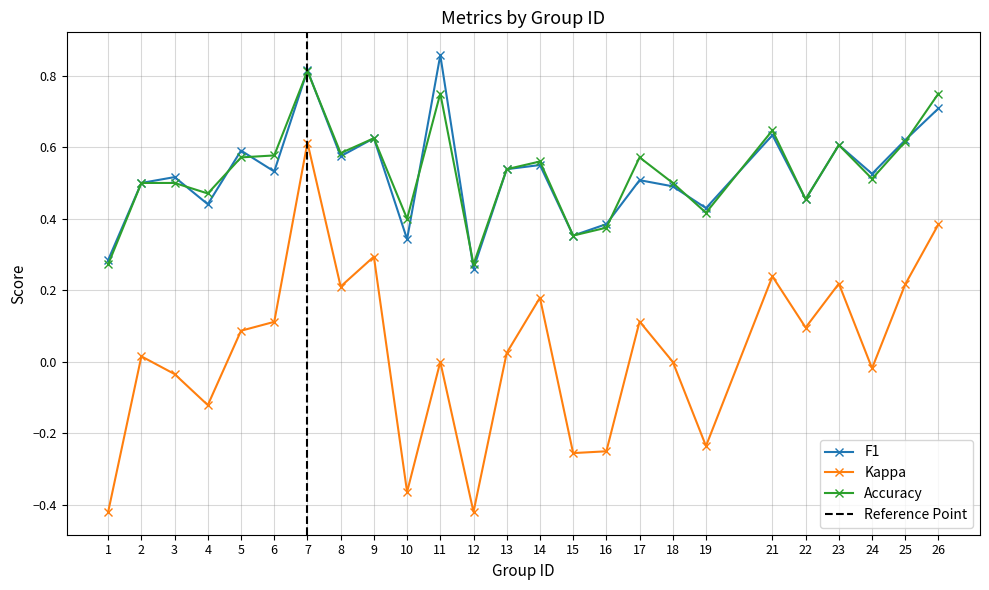

What is the difference between the accuracy values at 23 and 11?

0.1